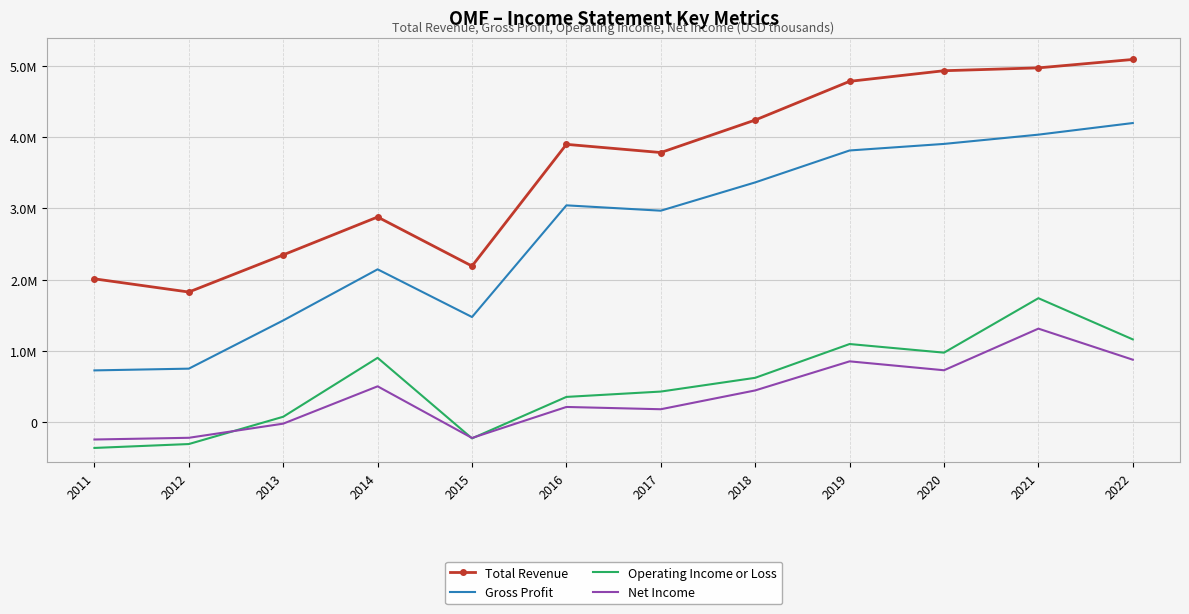

What are all the series names shown in the legend?

Total Revenue, Gross Profit, Operating Income or Loss, Net Income